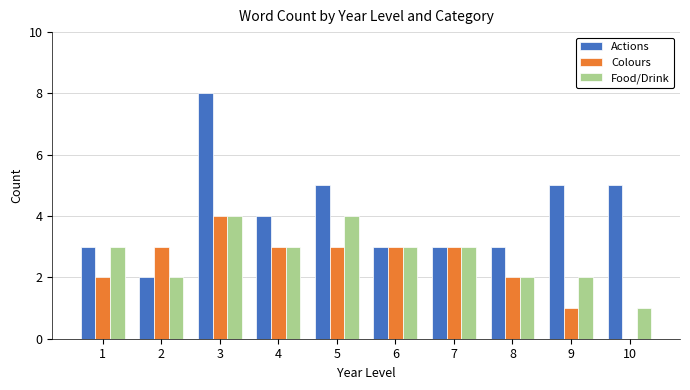

What is the average value of the Actions series?

4